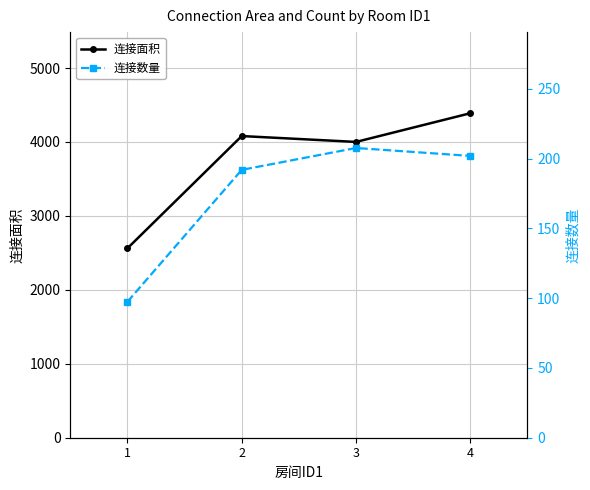

The 连接数量 series shows 265.5 at 4. True or false?

False